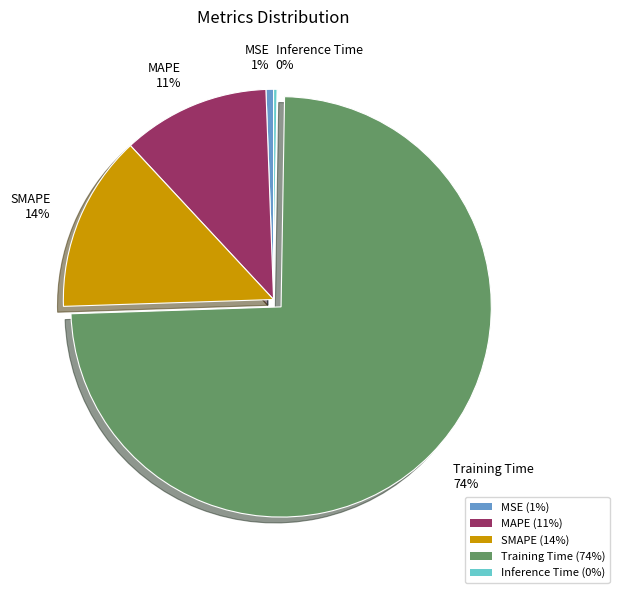

The MAPE slice represents 3% of the pie. True or false?

False